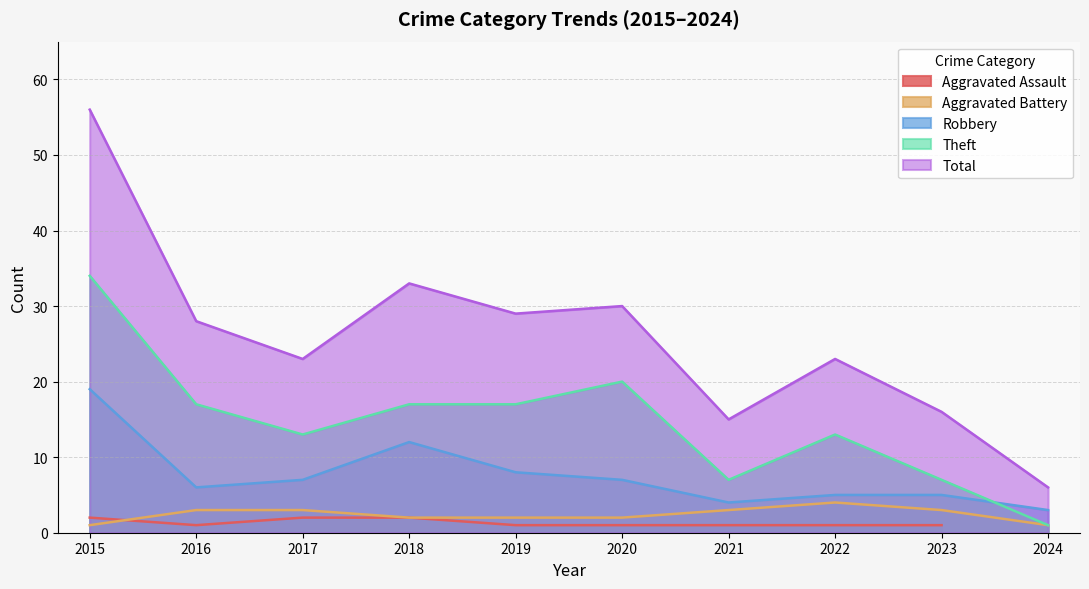

What is the value of the Aggravated Battery point at the 7th from the left?

3